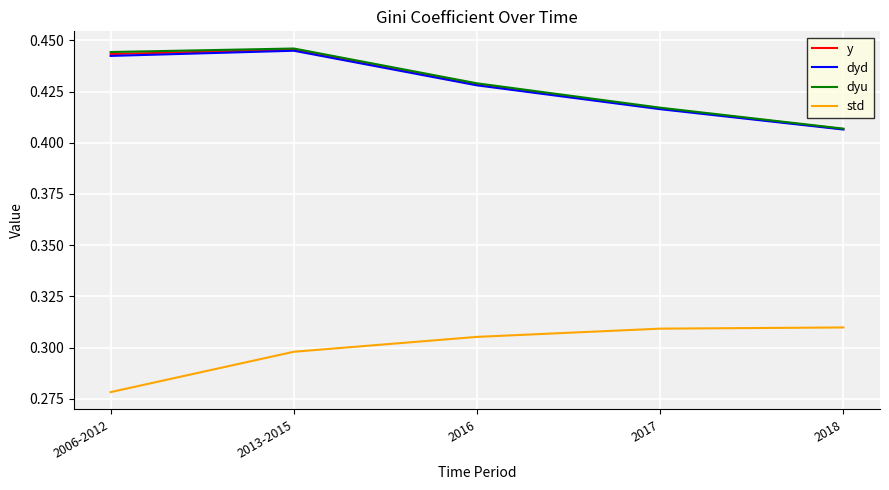

What position from the right is 2018?

1